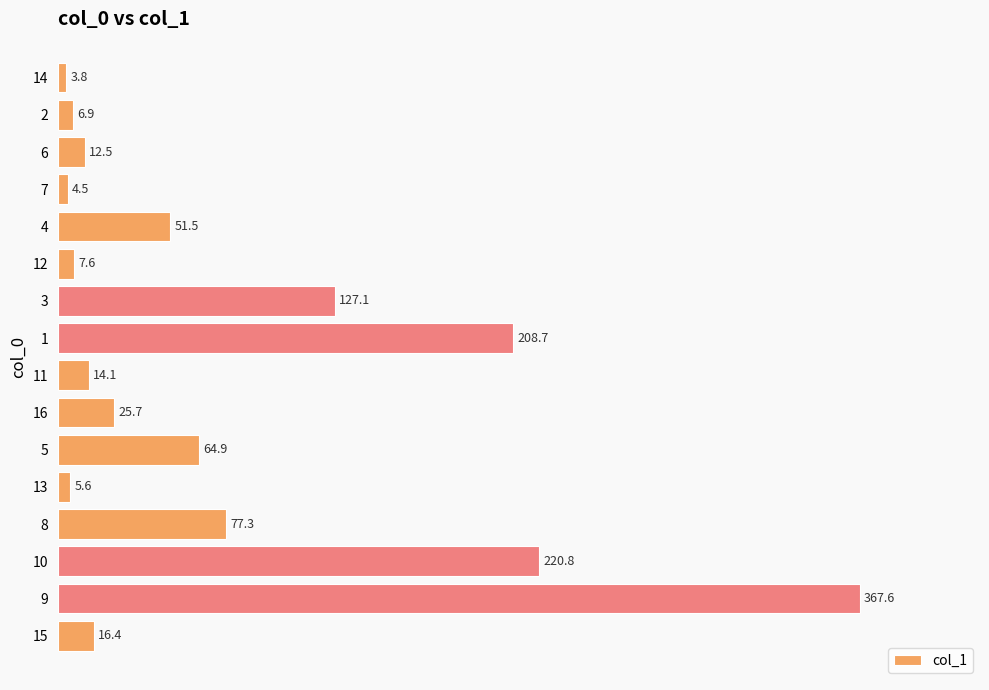

List the labels in order of value, smallest first.

14, 7, 13, 2, 12, 6, 11, 15, 16, 4, 5, 8, 3, 1, 10, 9